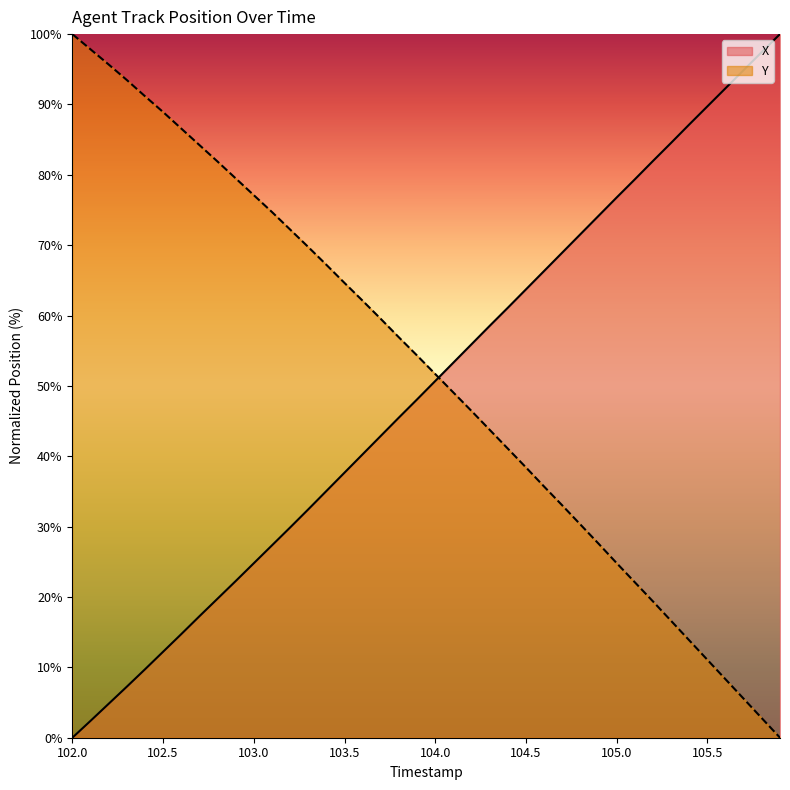

What is the average value of the Y series?

52.0